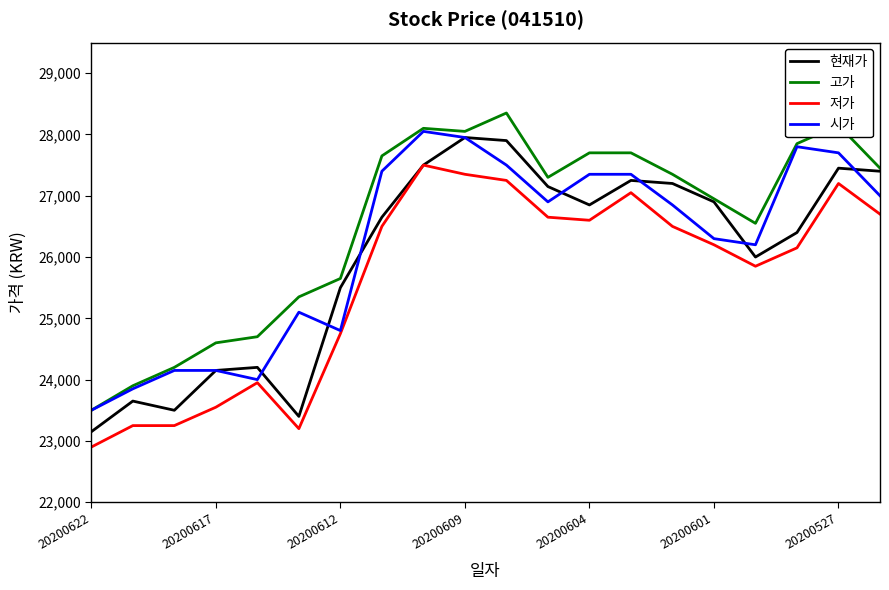

What is the minimum value shown in the chart?

22900